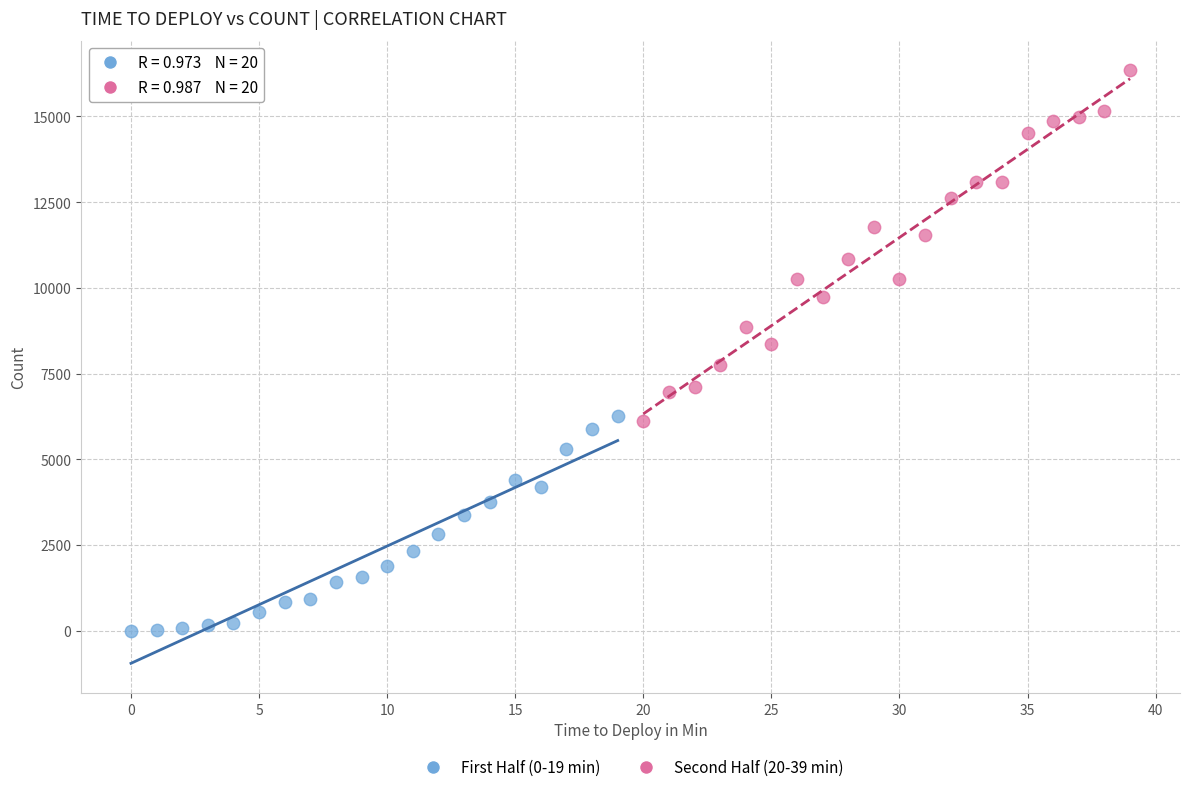

Which series contains the lowest Y value?

First Half (0-19 min)